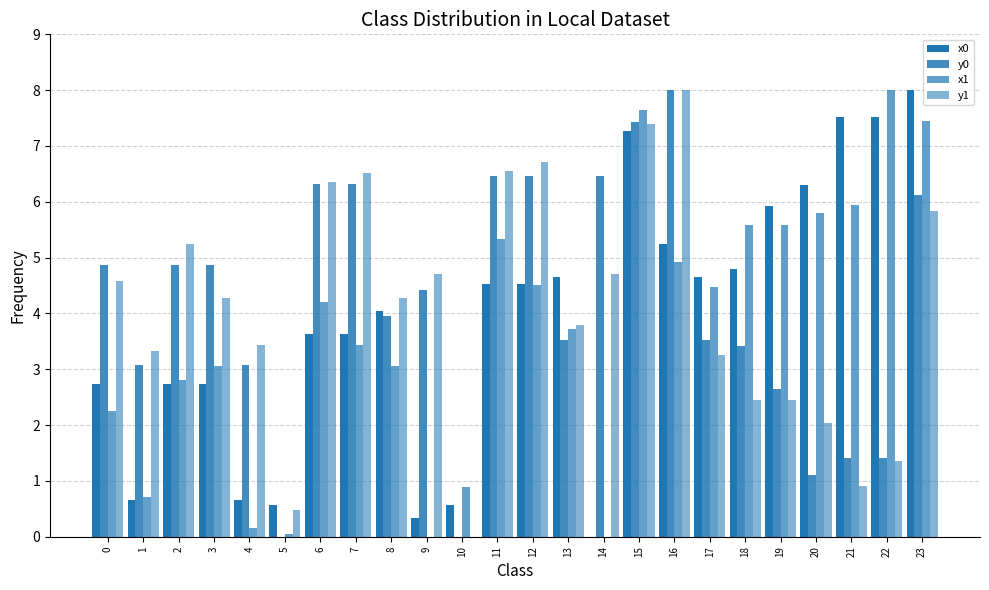

Reading right to left, what are all the values shown in this chart?

x0: 23=8.0	22=7.5	21=7.5	20=6.3	19=5.9	18=4.8	17=4.7	16=5.2	15=7.3	14=0.0	13=4.7	12=4.5	11=4.5	10=0.6	9=0.3	8=4.0	7=3.6	6=3.6	5=0.6	4=0.7	3=2.7	2=2.7	1=0.7	0=2.7
y0: 23=6.1	22=1.4	21=1.4	20=1.1	19=2.6	18=3.4	17=3.5	16=8.0	15=7.4	14=6.5	13=3.5	12=6.5	11=6.5	10=0.0	9=4.4	8=4.0	7=6.3	6=6.3	5=0.0	4=3.1	3=4.9	2=4.9	1=3.1	0=4.9
x1: 23=7.4	22=8.0	21=6.0	20=5.8	19=5.6	18=5.6	17=4.5	16=4.9	15=7.7	14=0.0	13=3.7	12=4.5	11=5.3	10=0.9	9=0.0	8=3.0	7=3.4	6=4.2	5=0.0	4=0.1	3=3.0	2=2.8	1=0.7	0=2.3
y1: 23=5.8	22=1.4	21=0.9	20=2.0	19=2.5	18=2.5	17=3.2	16=8.0	15=7.4	14=4.7	13=3.8	12=6.7	11=6.6	10=0.0	9=4.7	8=4.3	7=6.5	6=6.4	5=0.5	4=3.4	3=4.3	2=5.2	1=3.3	0=4.6